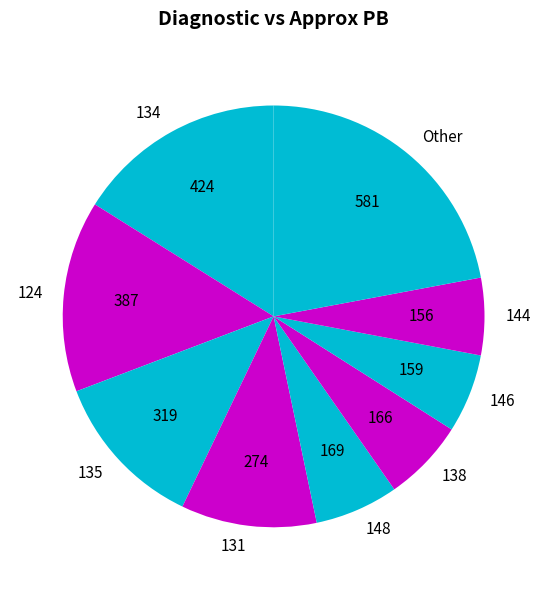

Is the sum of 148 and Other greater than half?

No